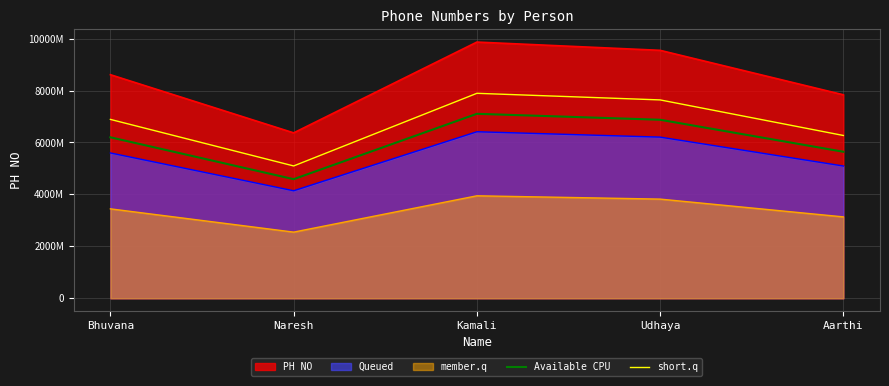

Between Naresh and Kamali, which series saw the biggest shift?

PH NO